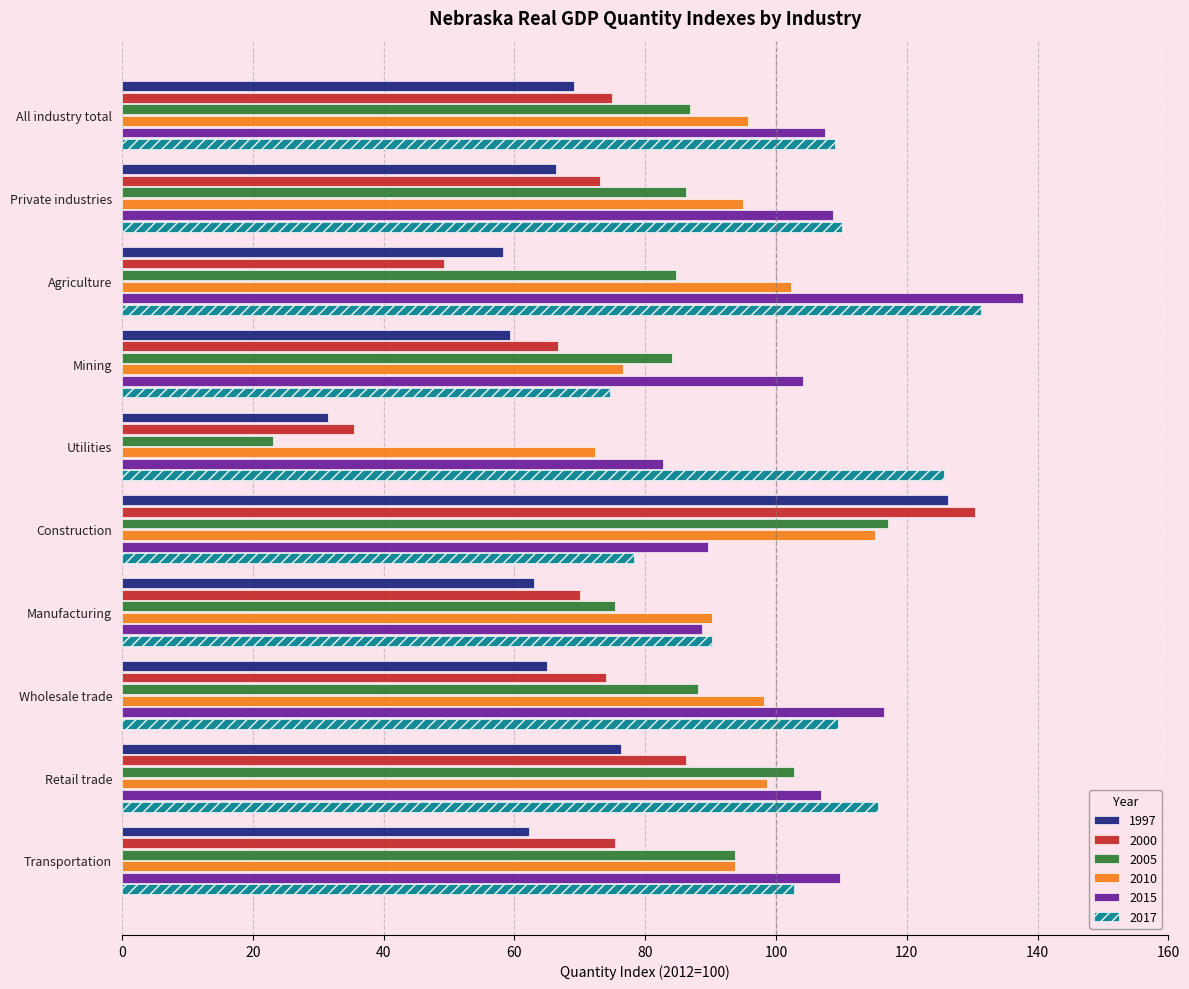

What is the greatest value displayed?

137.7